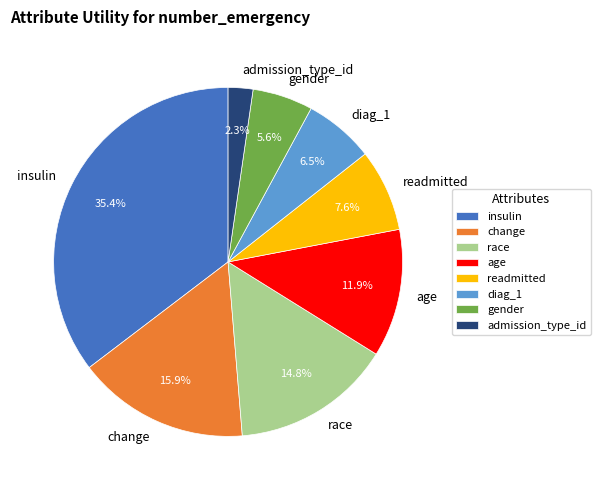

Count the number of slices in the pie.

8